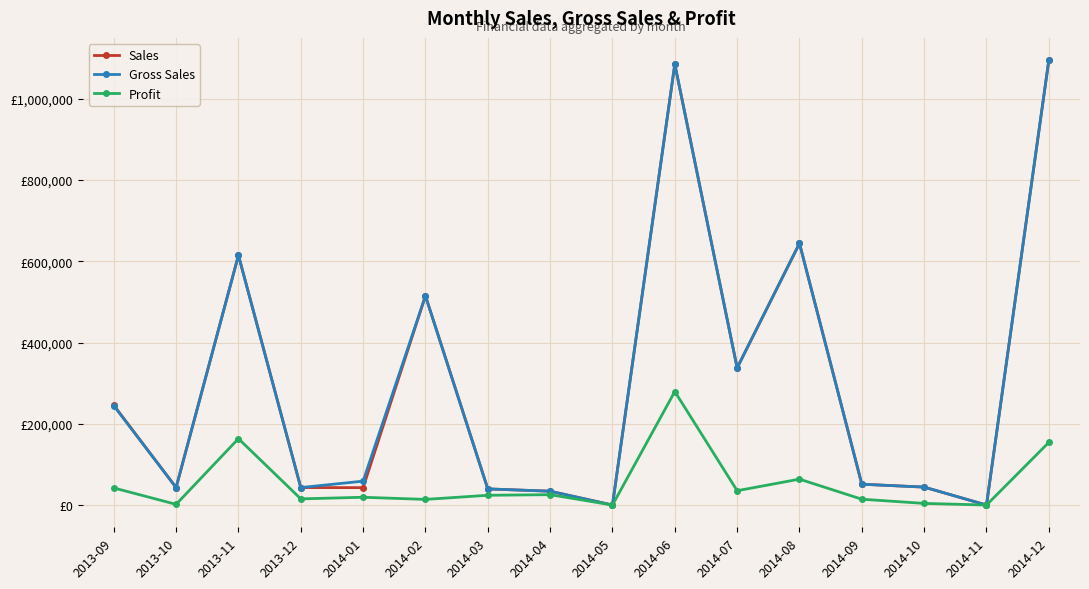

Which has a higher value, 2014-02 or 2014-12?

2014-12